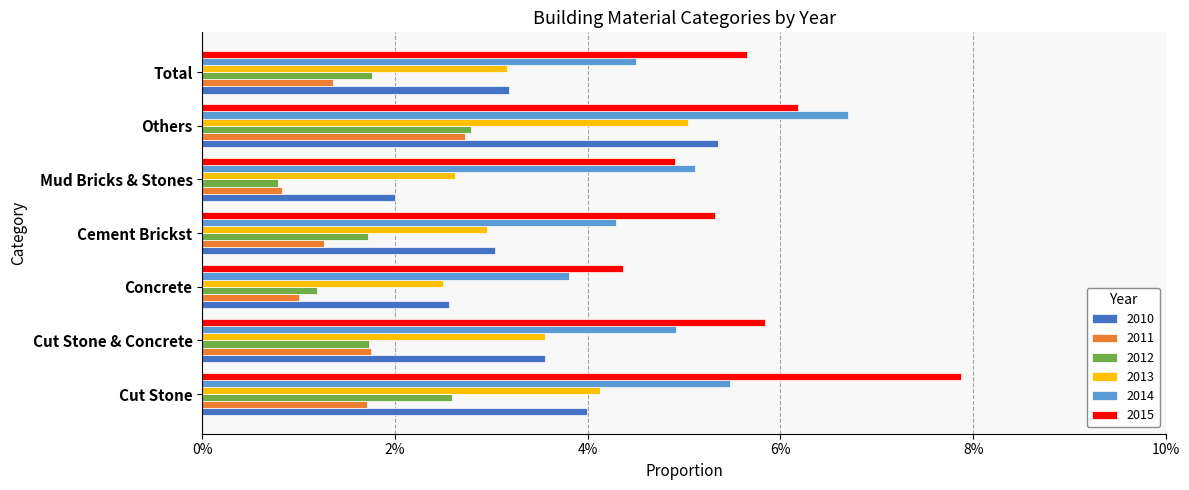

List the labels in order of 2013 value, largest first.

Others, Cut Stone, Cut Stone & Concrete, Total, Cement Brickst, Mud Bricks & Stones, Concrete